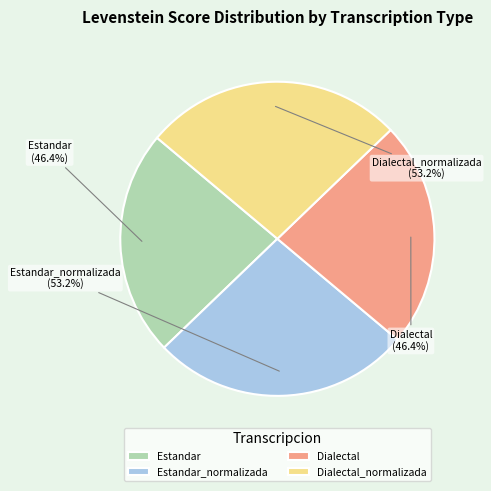

Count the number of slices in the pie.

4